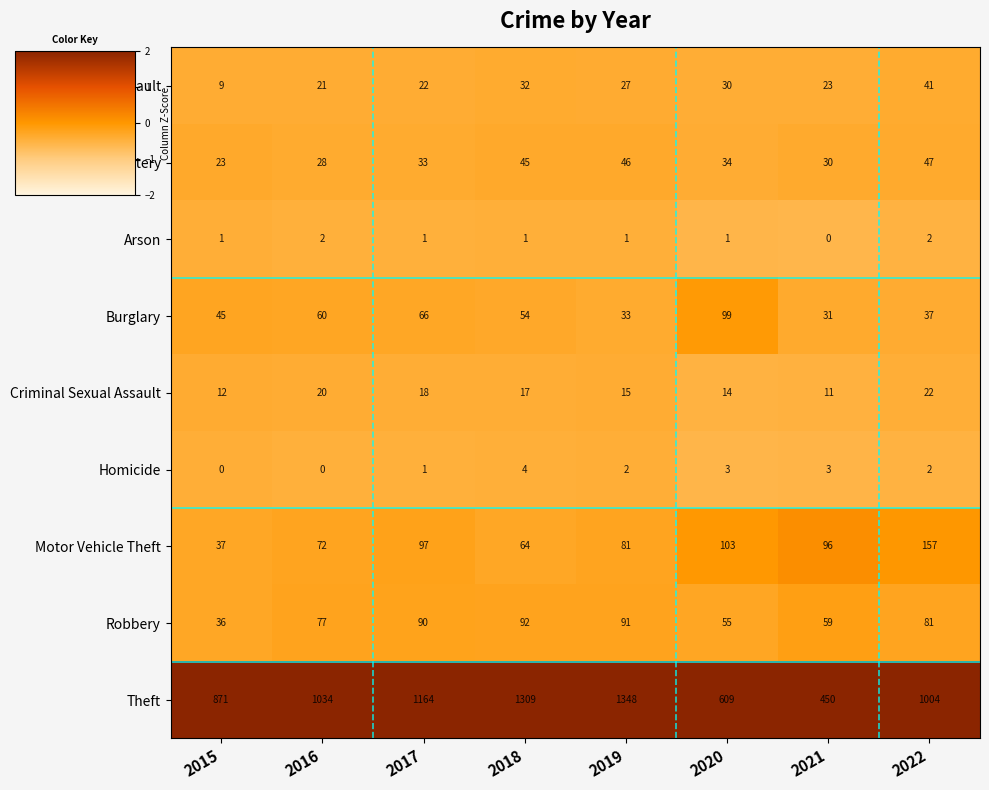

At how many categories does at least one series exceed 756?

6